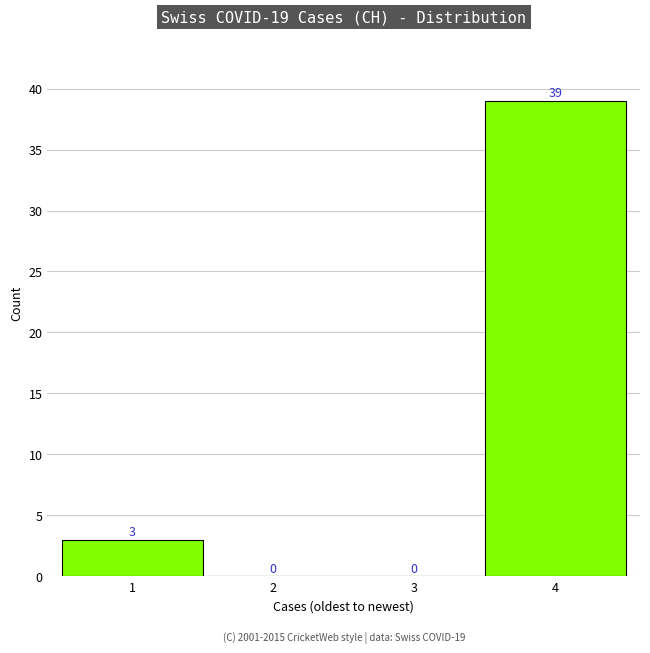

Reading left to right, list every bar in this chart as the range it spans on the x-axis followed by its height.

0.5 to 1.5: 3
1.5 to 2.5: 0
2.5 to 3.5: 0
3.5 to 4.5: 39